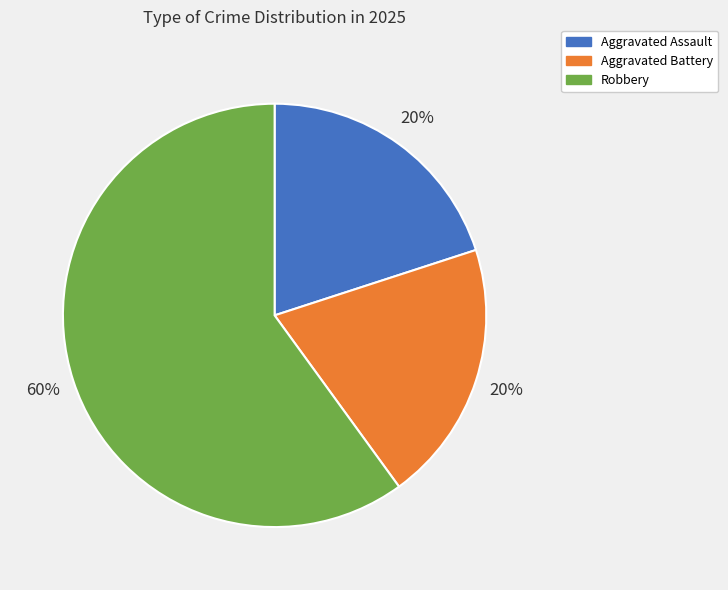

To the nearest percent, what percentage of the pie is Robbery?

60%